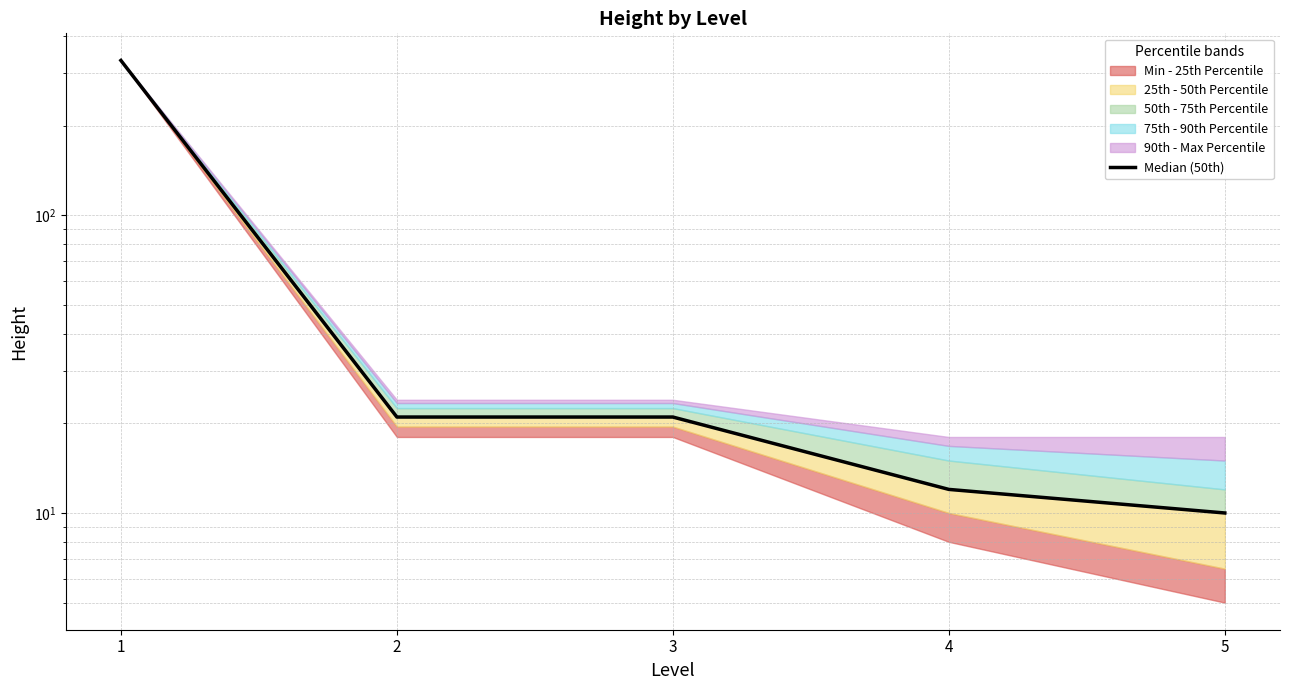

What is the greatest value displayed?

331